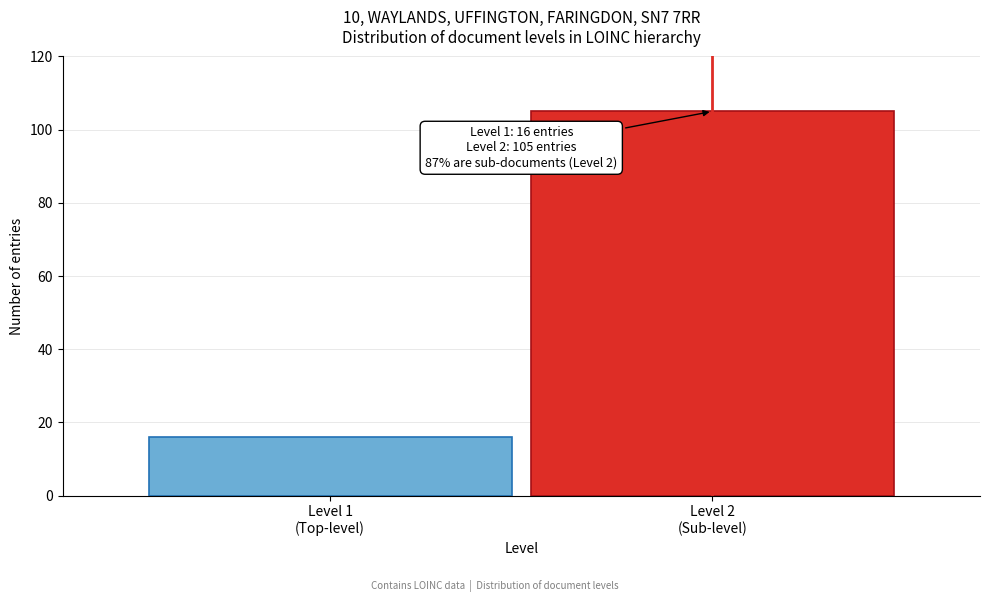

Reading left to right, what are all the values shown in this chart?

16	105